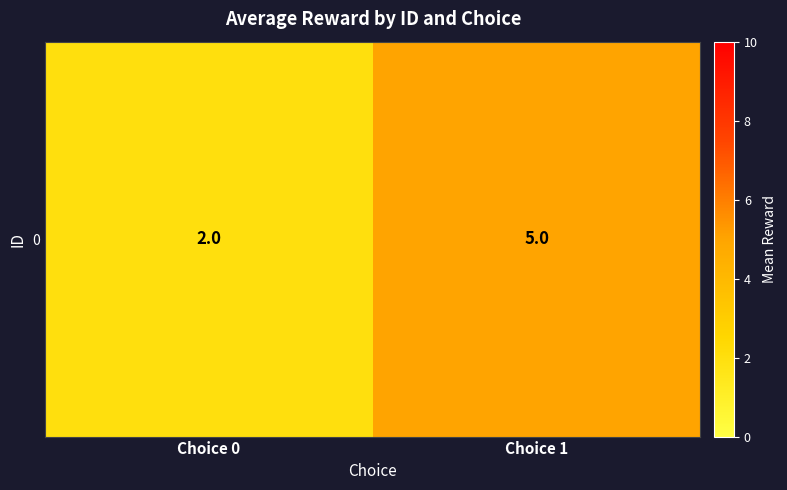

Rank the categories by value from highest to lowest.

Choice 1, Choice 0